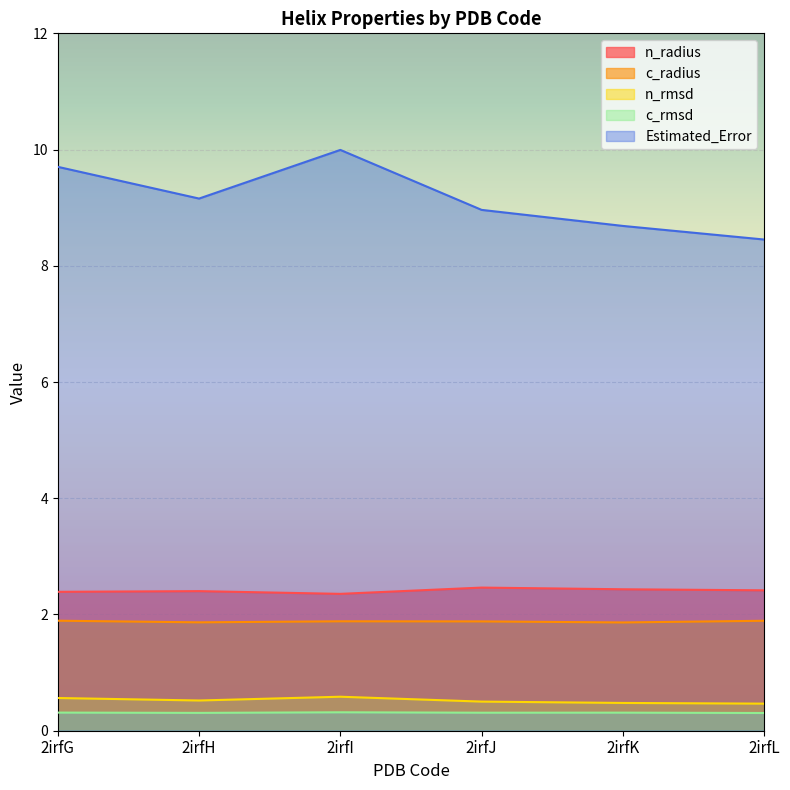

Which label corresponds to the largest value in the chart?

2irfI